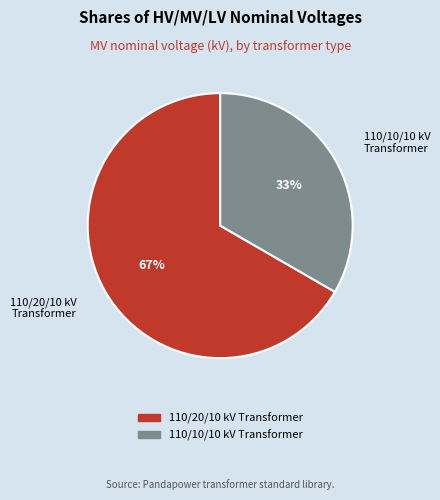

Is the sum of 110/20/10 kV Transformer and 110/10/10 kV Transformer greater than half?

Yes